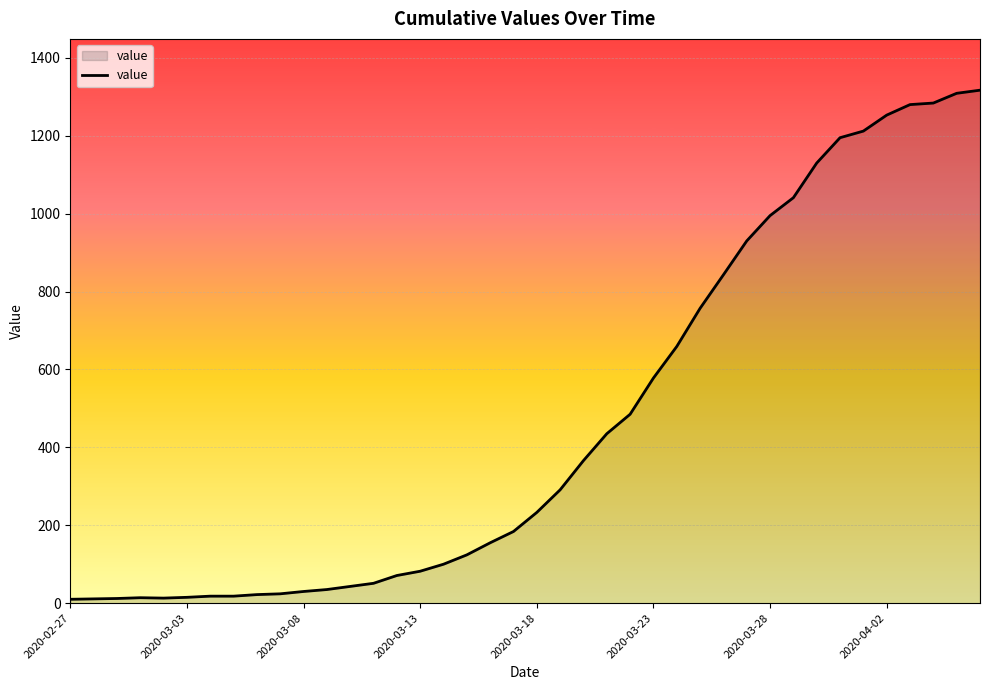

What is the smallest value displayed?

10